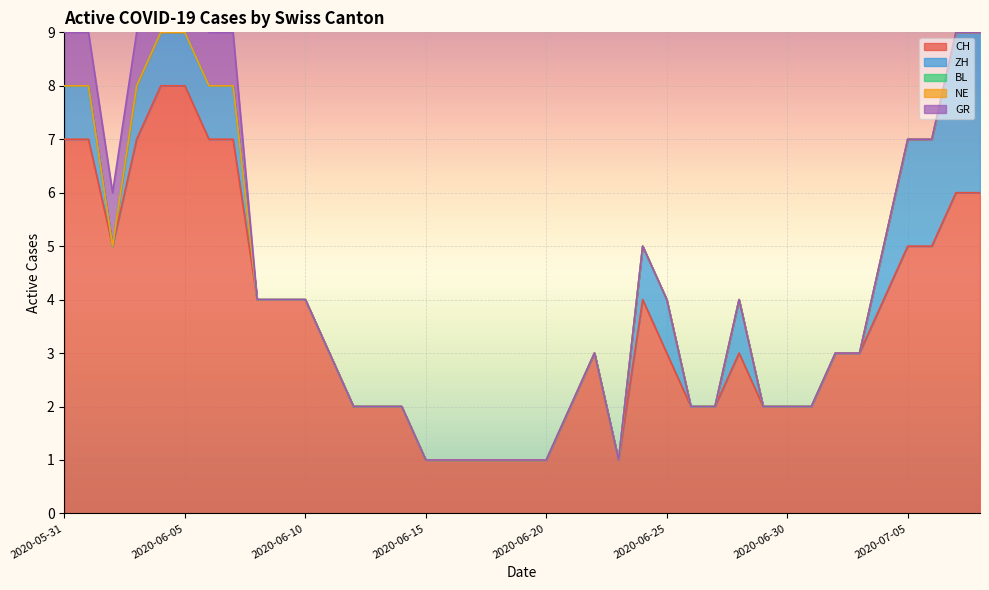

Rank the series by their maximum value, from highest to lowest.

CH, ZH, GR, BL, NE